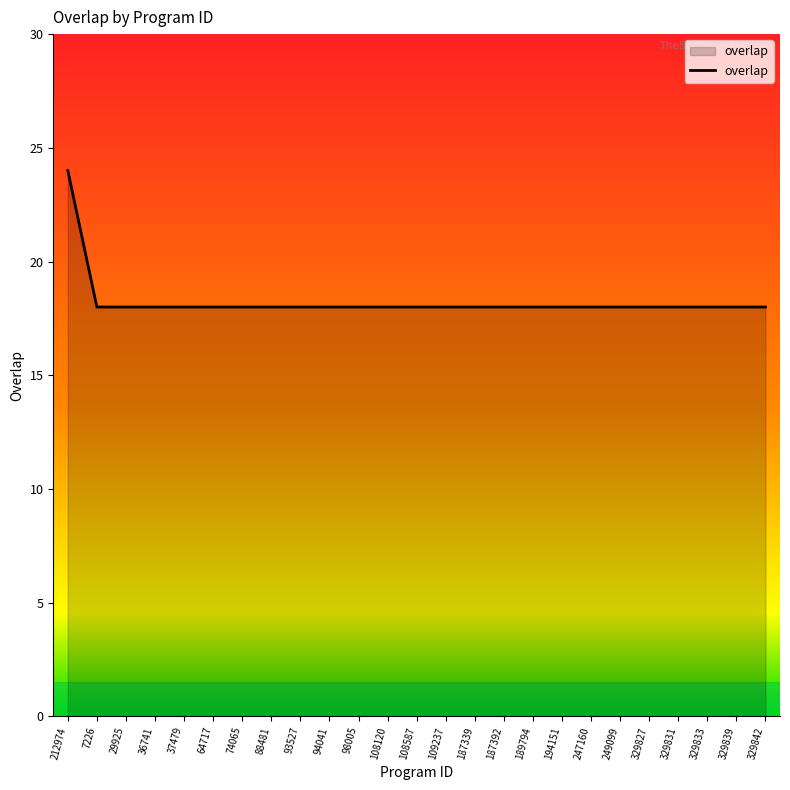

Is it true that the value at 108587 is 18?

True